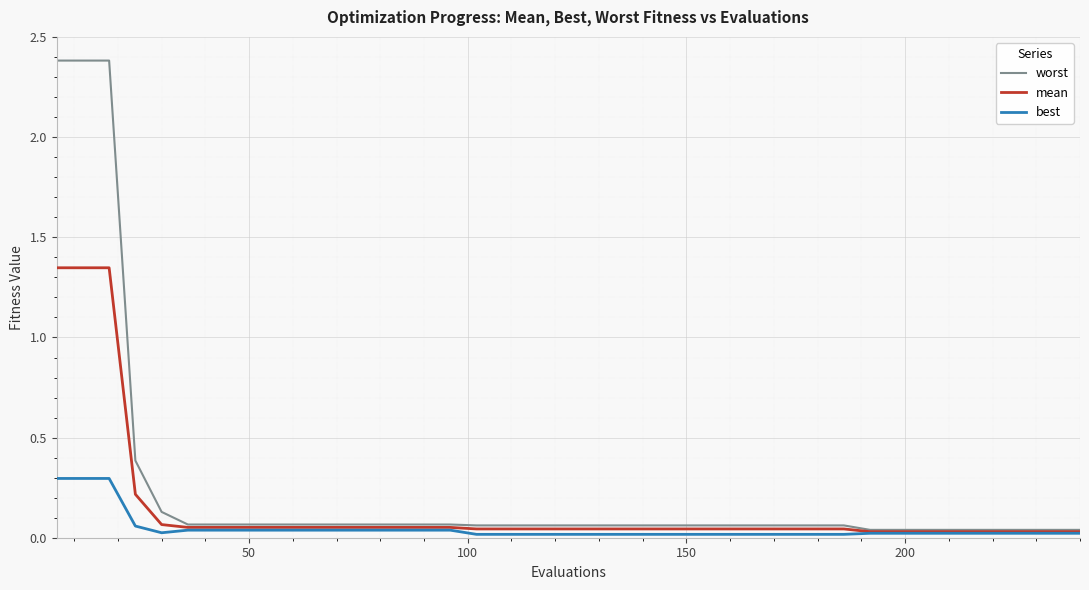

Rank the series by their maximum value, from lowest to highest.

best, mean, worst